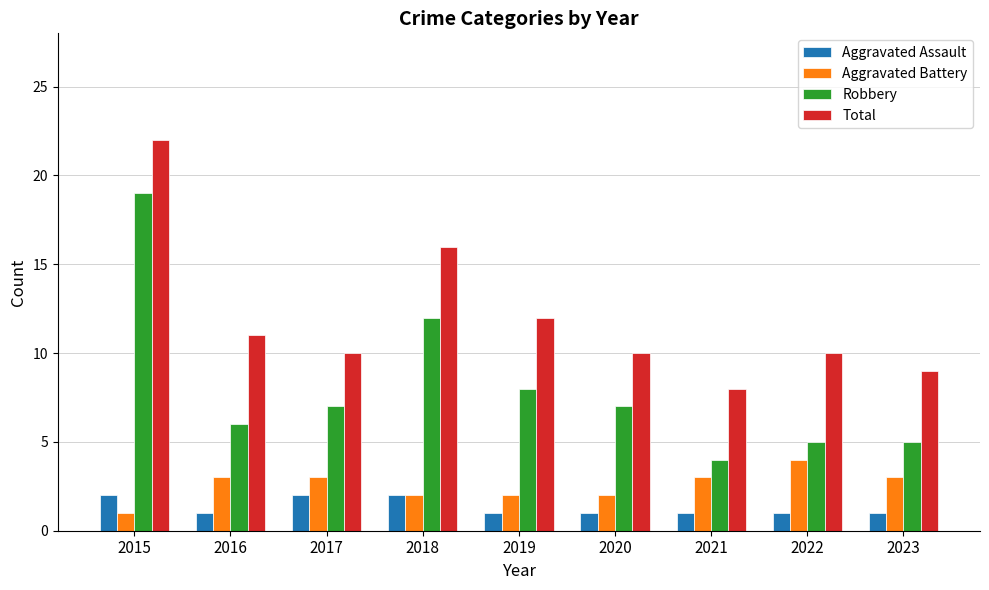

At which label does Total first exceed 10?

2015